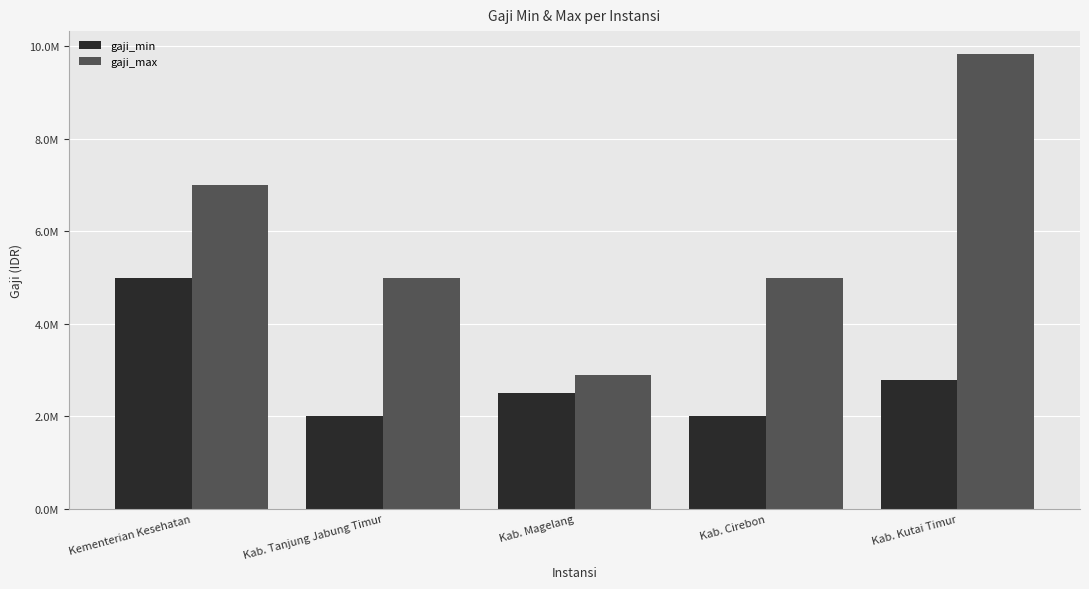

What is the difference between the highest and lowest values at Kab. Tanjung Jabung Timur?

3000000